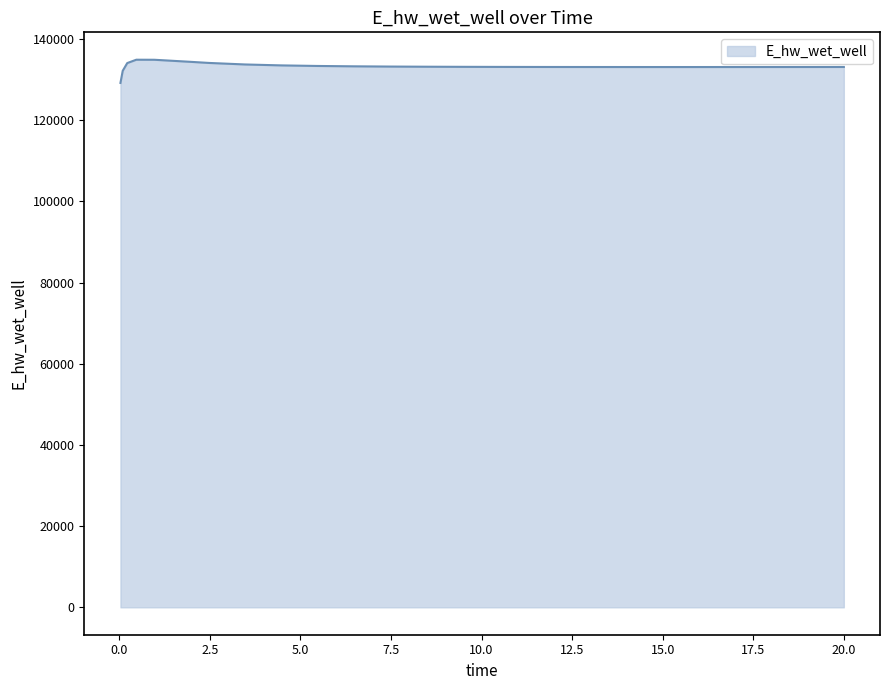

What is the greatest value displayed?

134878.5